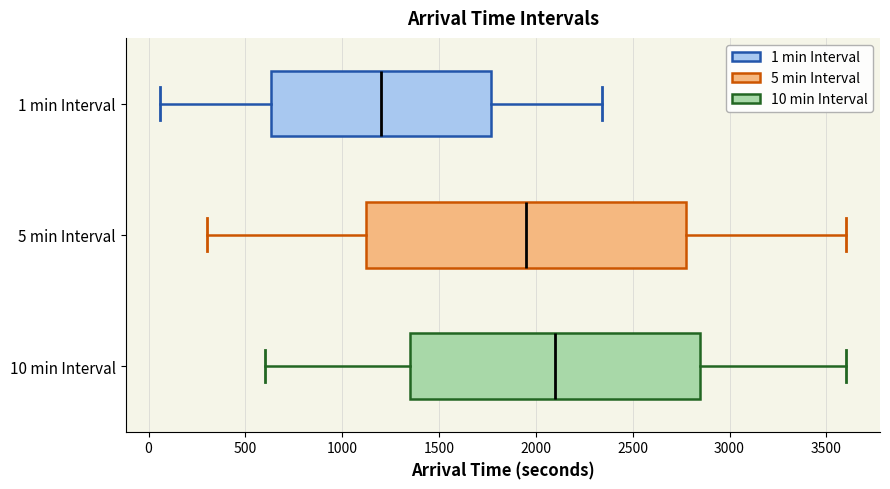

Reading bottom to top, read every box against the x-axis: the position of its median line, the range the box covers, and the ends of its whiskers. The values are not printed on the chart, so give them approximately, as read against the axis.

10 min Interval: median 2100, box 1350 to 2850, whiskers 600 to 3600
5 min Interval: median 1950, box 1150 to 2800, whiskers 300 to 3600
1 min Interval: median 1200, box 650 to 1750, whiskers 50 to 2350